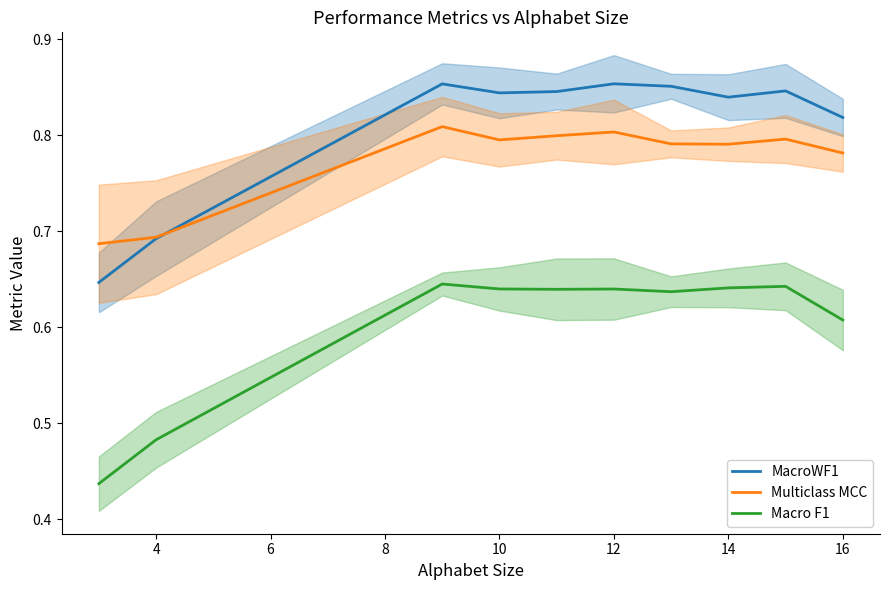

True or false: Multiclass MCC has a value of 0.4 at 14.

False